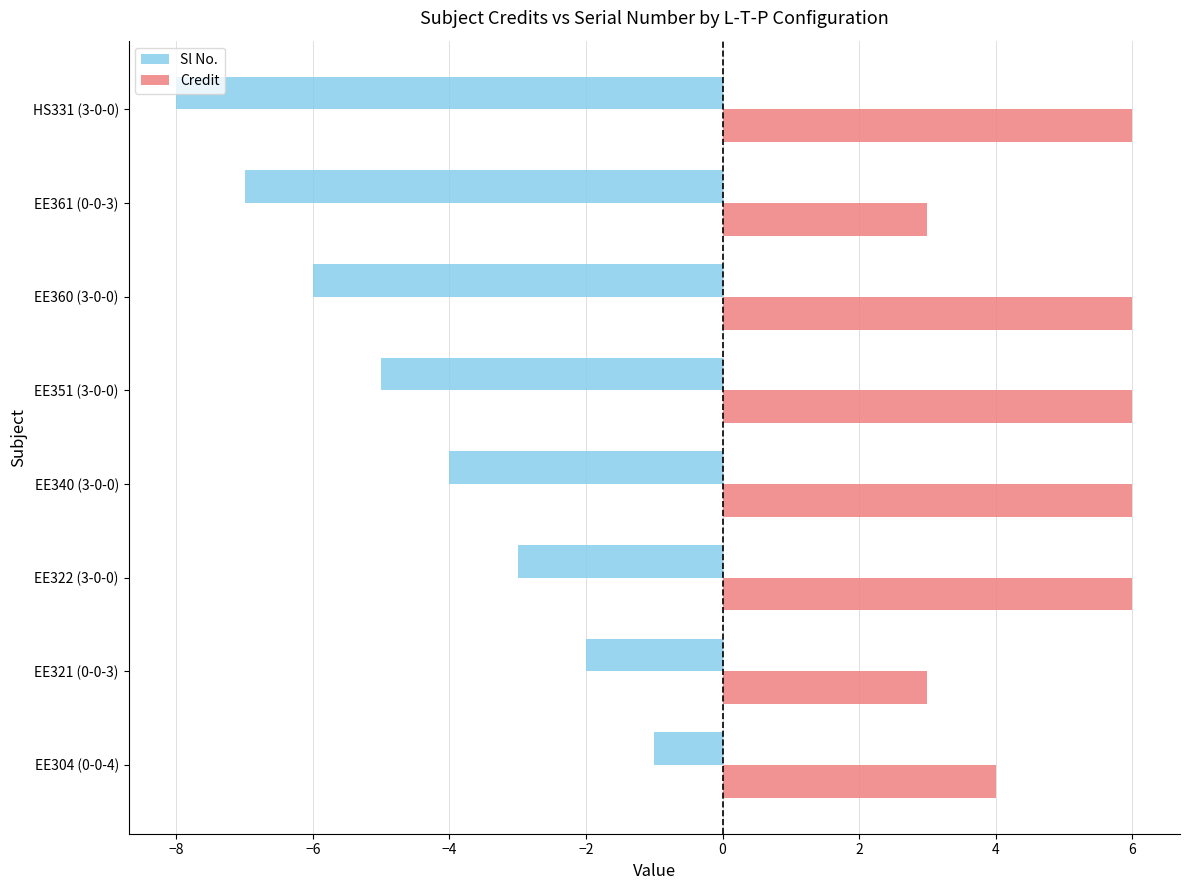

What is the difference between the maximum and second lowest values in the Sl No. series?

6